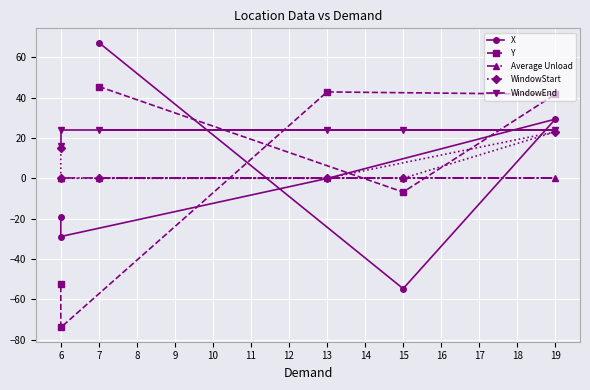

How many lines are shown in the chart?

5